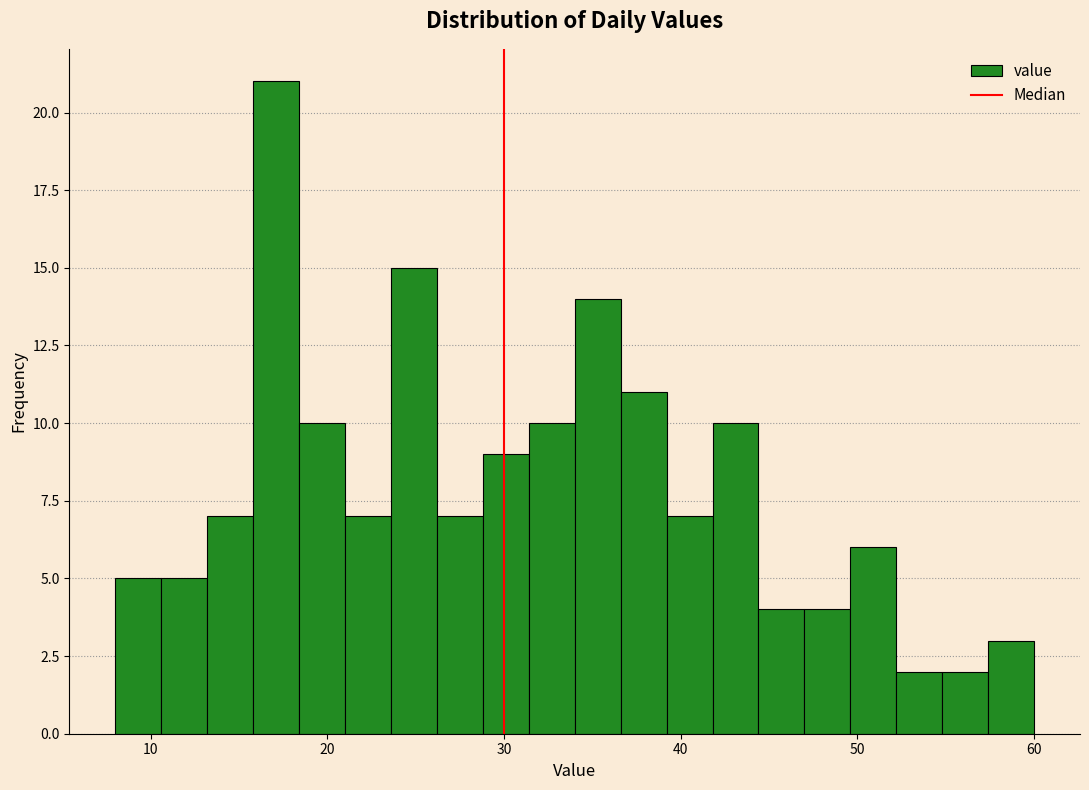

Read against the x-axis, roughly where is the centre of the tallest bar?

17